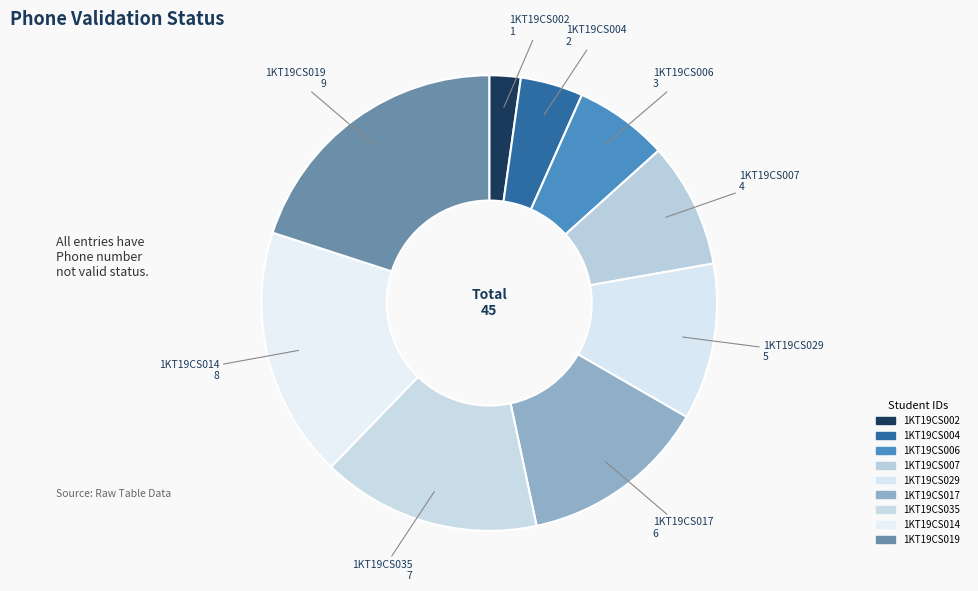

Approximately how many times larger is the value at 1KT19CS004 compared to 1KT19CS002?

2.0